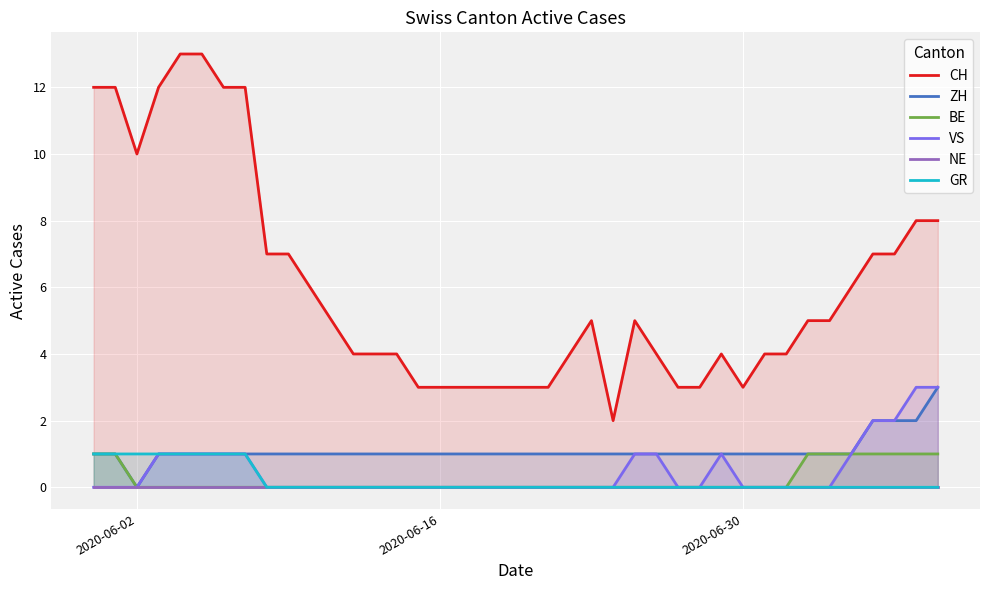

The GR series shows 1 at 2020-06-02. True or false?

True